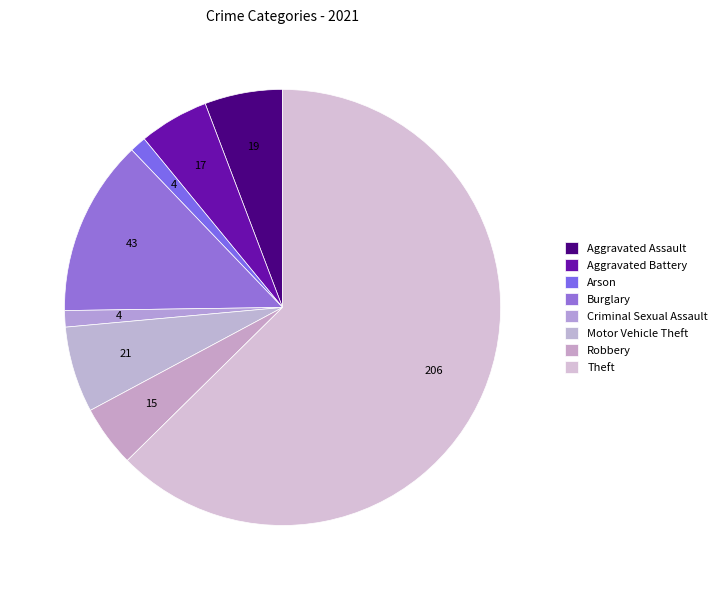

How many segments does this pie chart have?

8